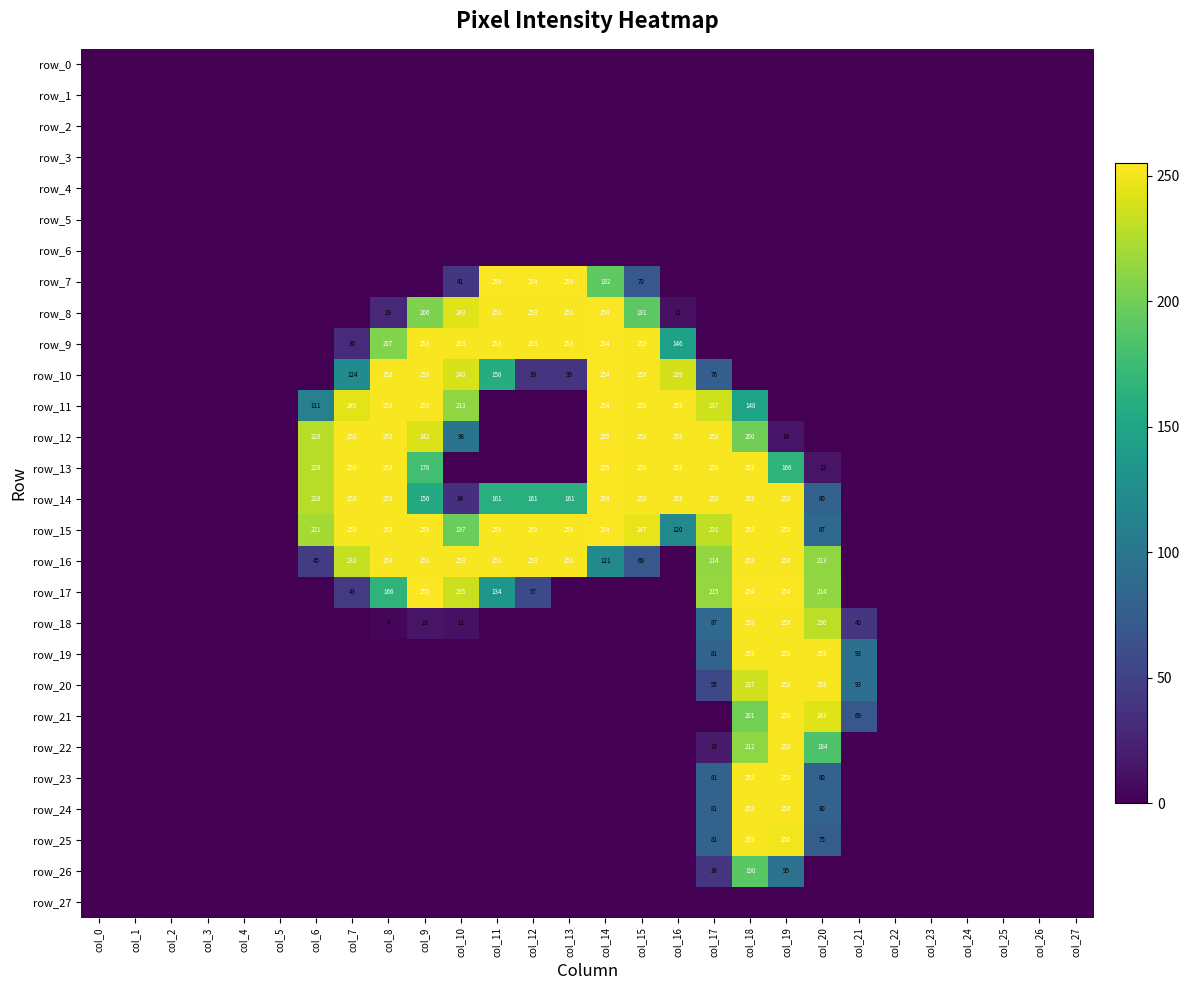

What is the sum of the row_9 values at col_0 and col_11?

253